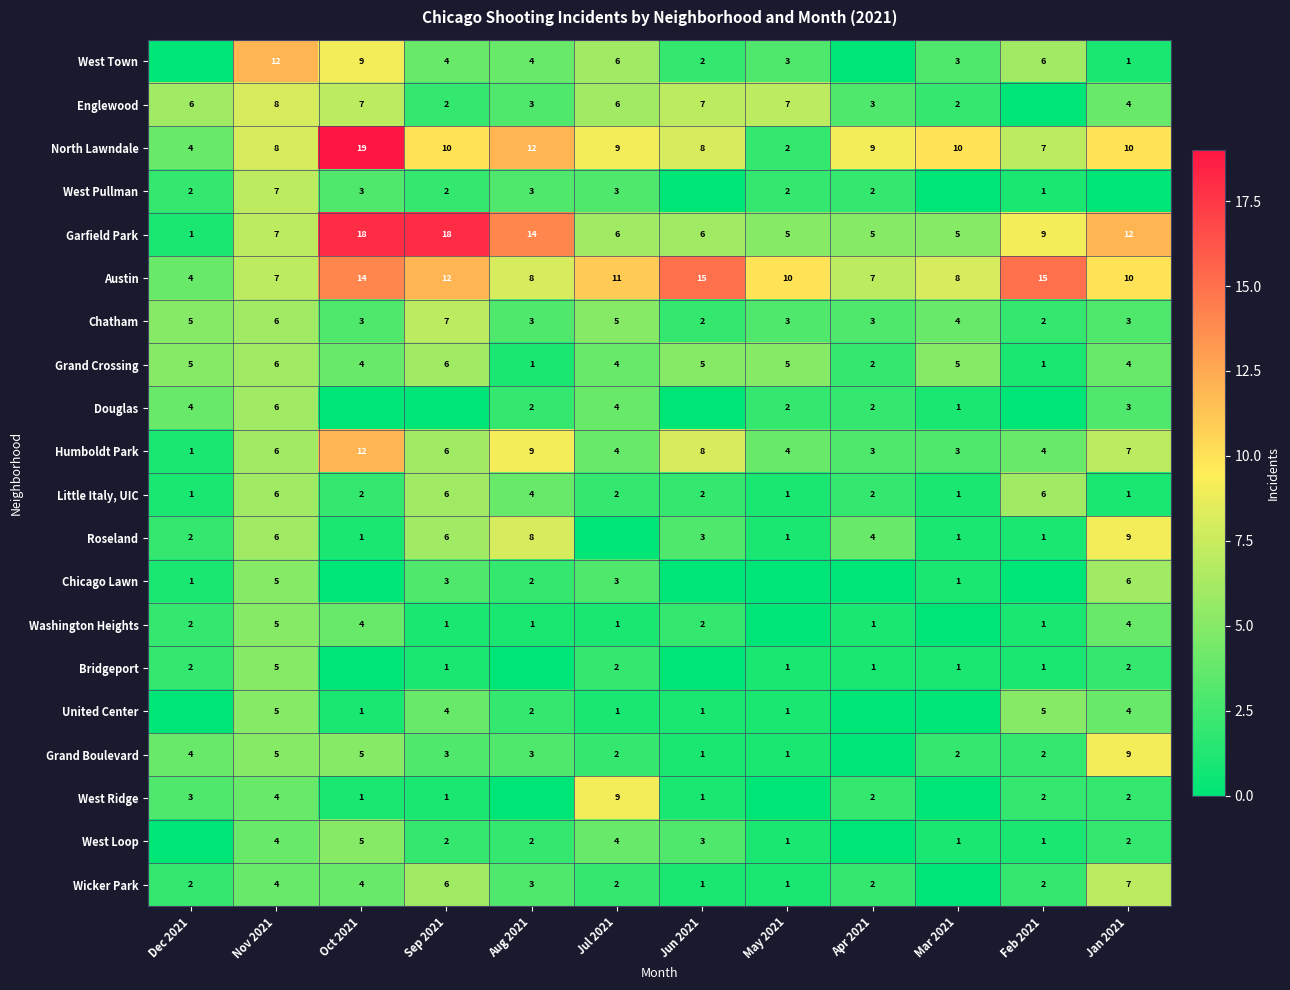

What is the highest value of the Garfield Park series?

18